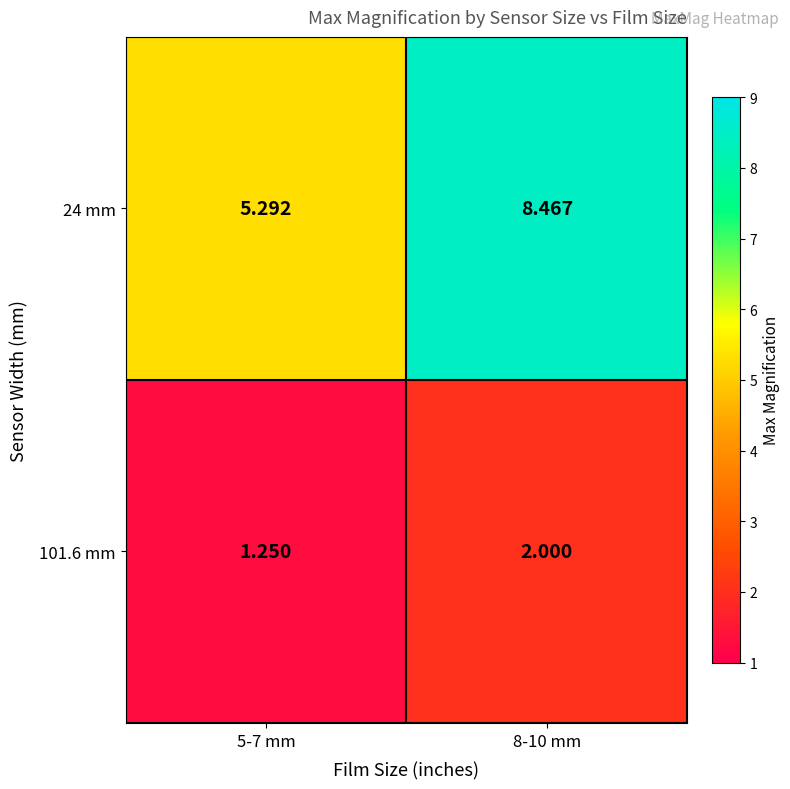

What is the total value across all series at 8-10 mm?

10.5